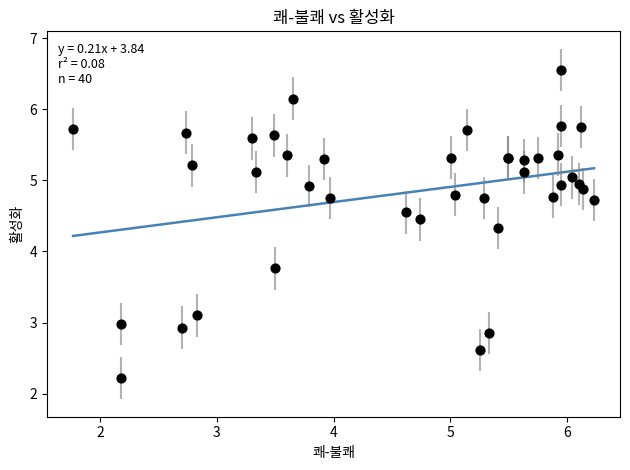

What Y value in the scatter plot is closest to 4?

3.8